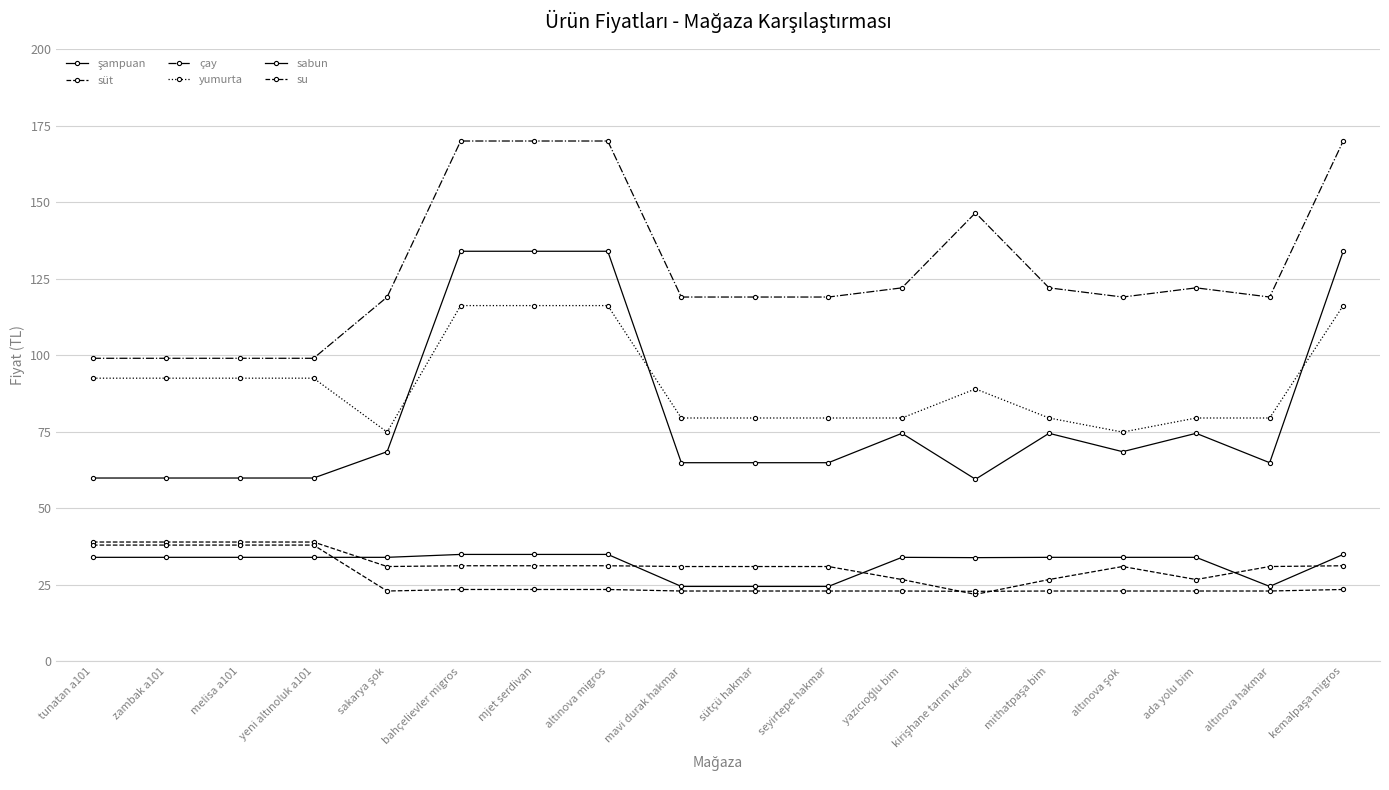

What is the average value of the süt series?

31.6